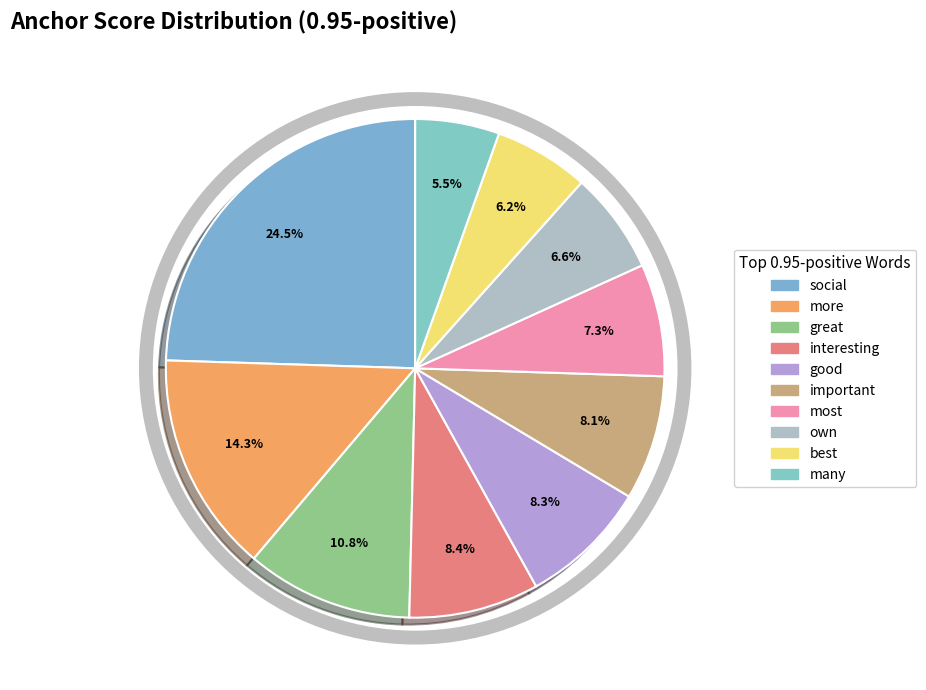

The more slice represents 14% of the pie. True or false?

True